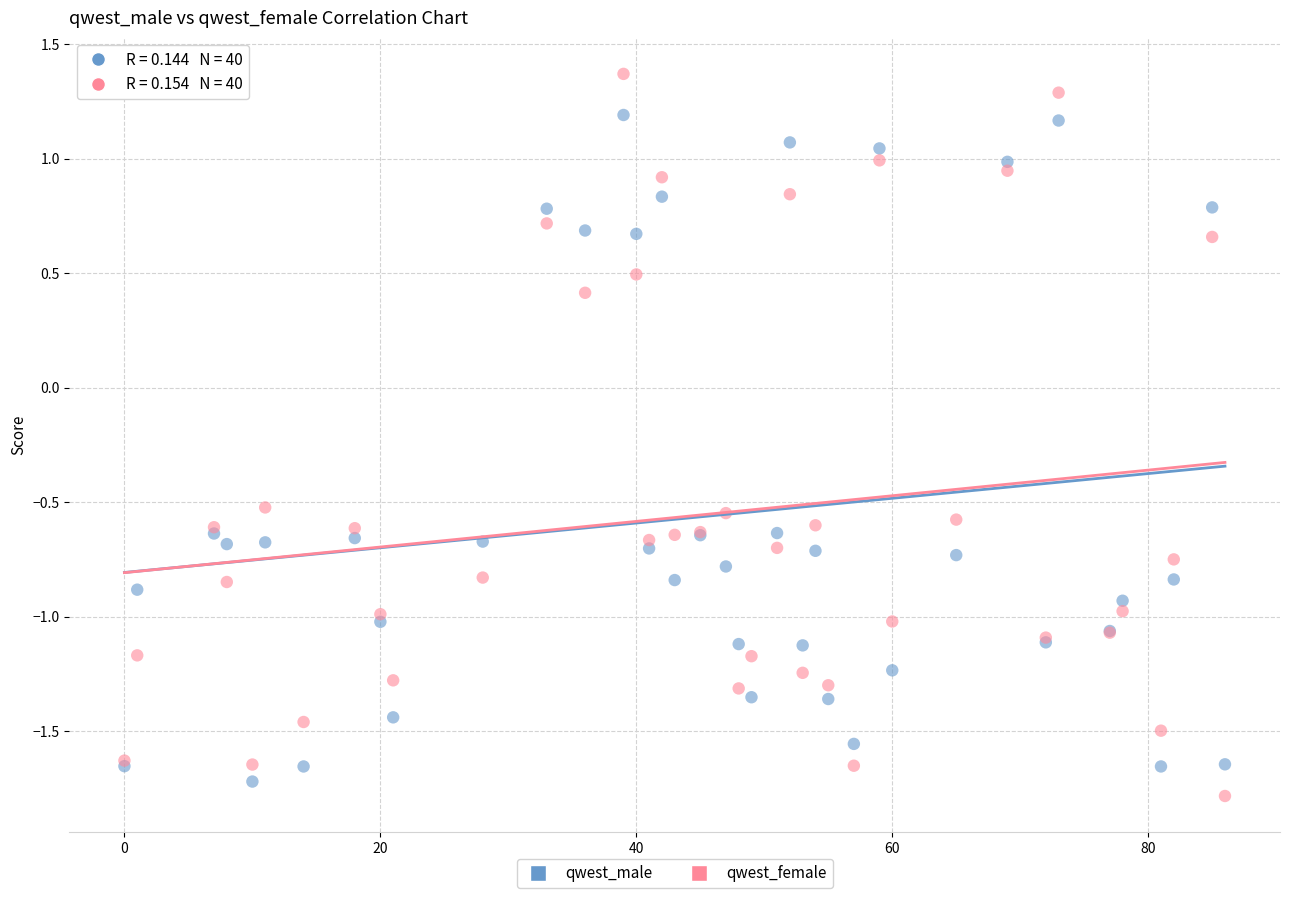

Which series contains the lowest Y value?

qwest_female